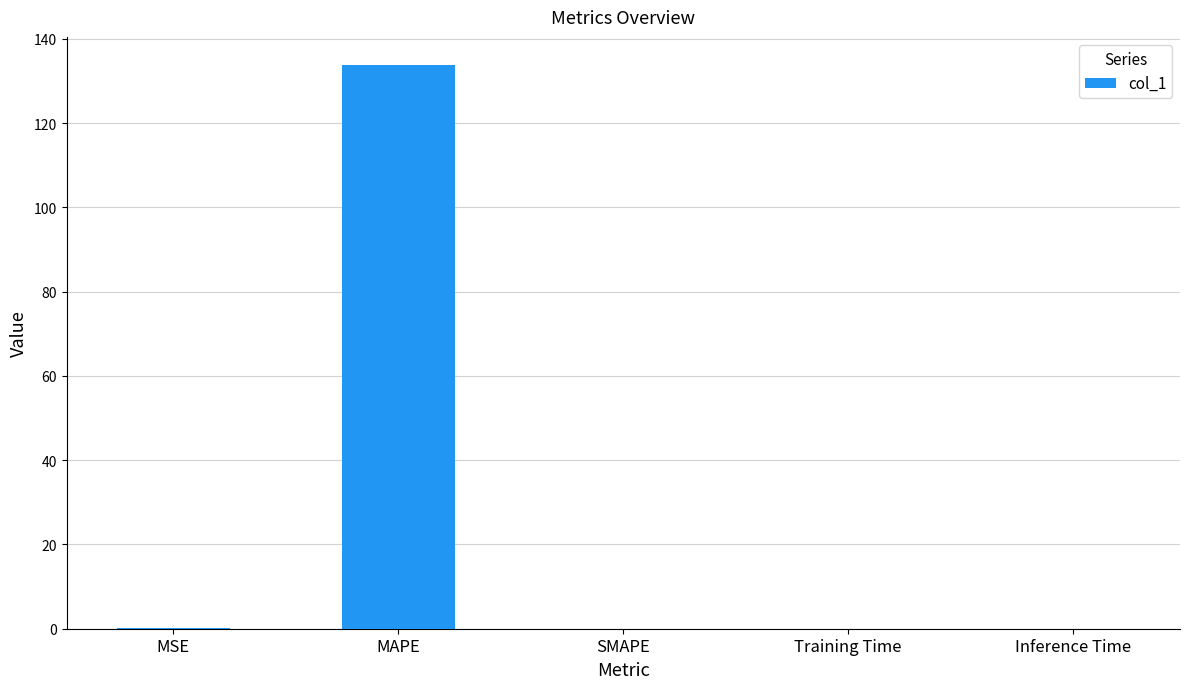

Is it true that the value at MAPE is 216.8?

False